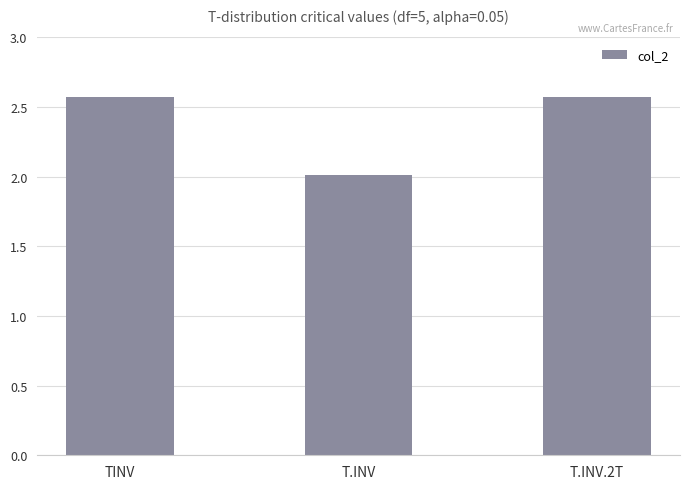

What is the average value?

2.4